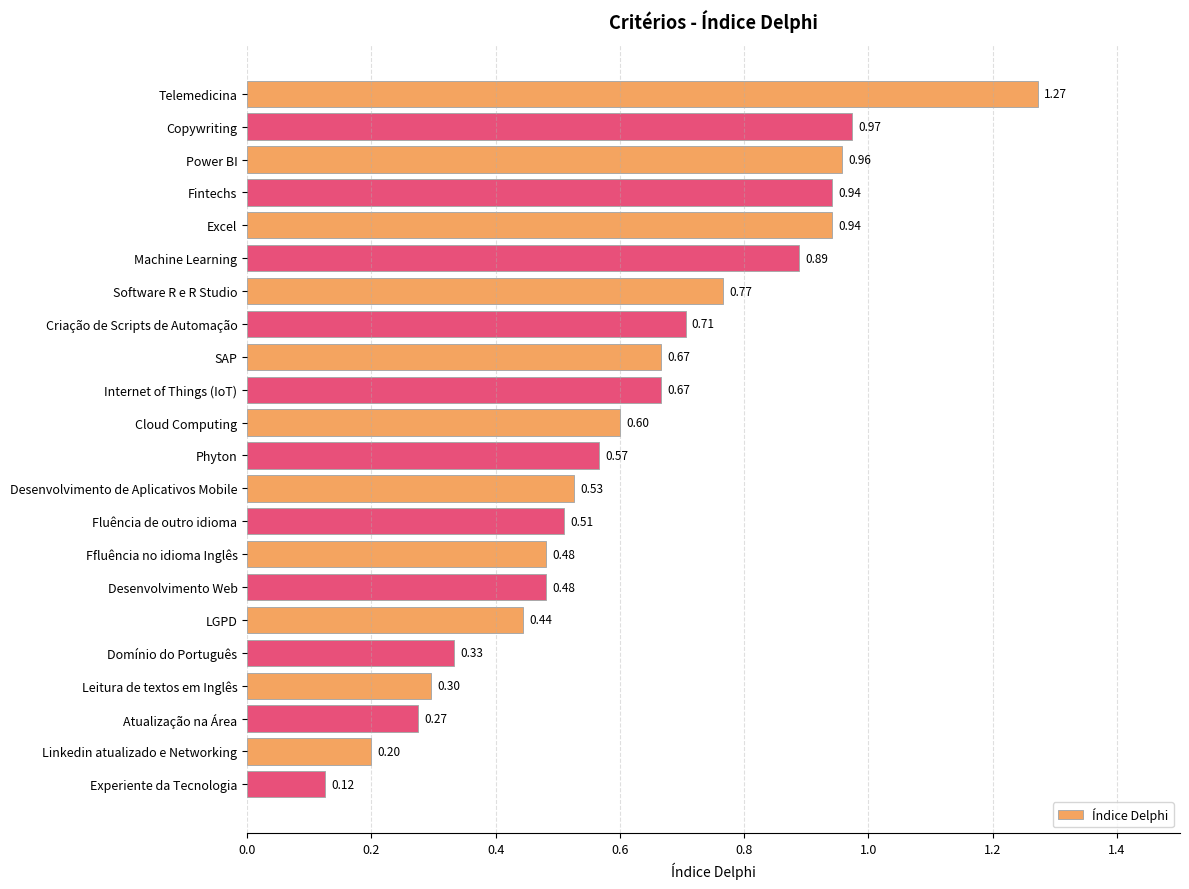

At which label is the value closest to 0?

Experiente da Tecnologia